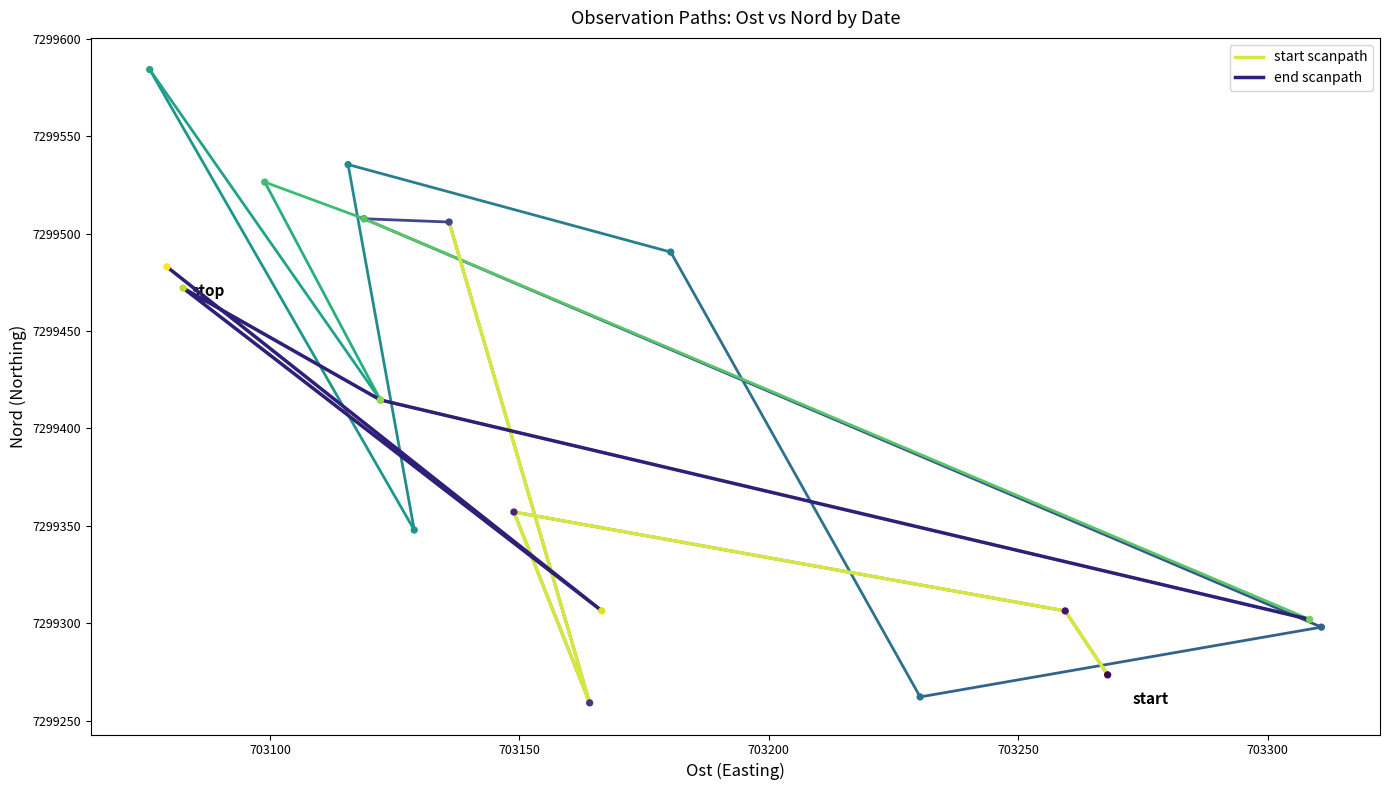

What is the total value across all series at 703150?

14598829.2